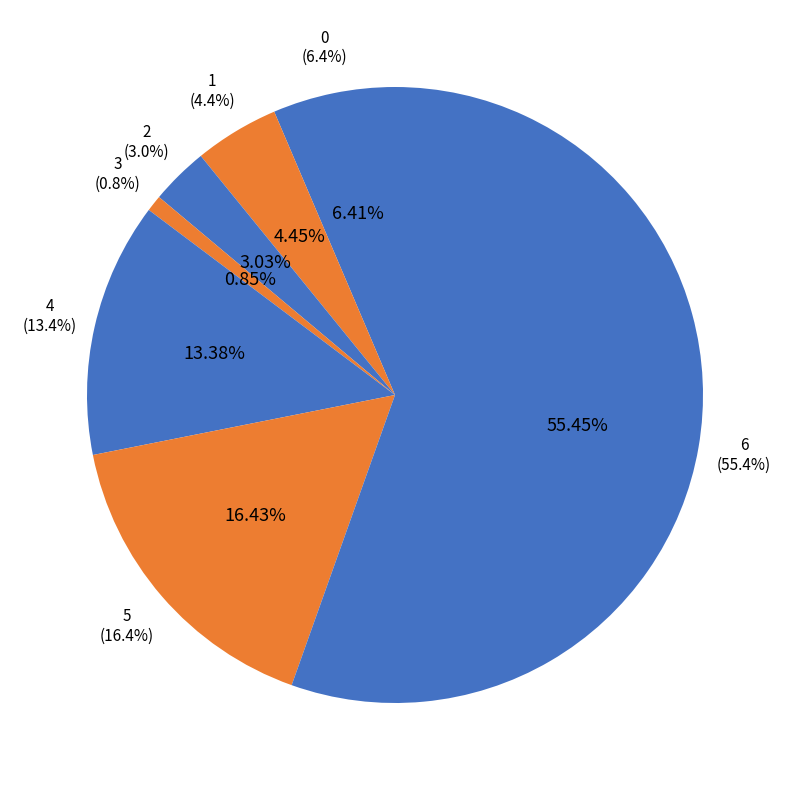

What percentage is the 0 slice, to the nearest percent?

6%